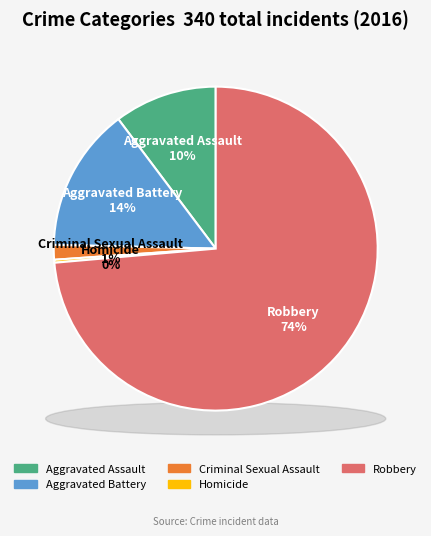

What is the largest slice in the pie chart?

Robbery